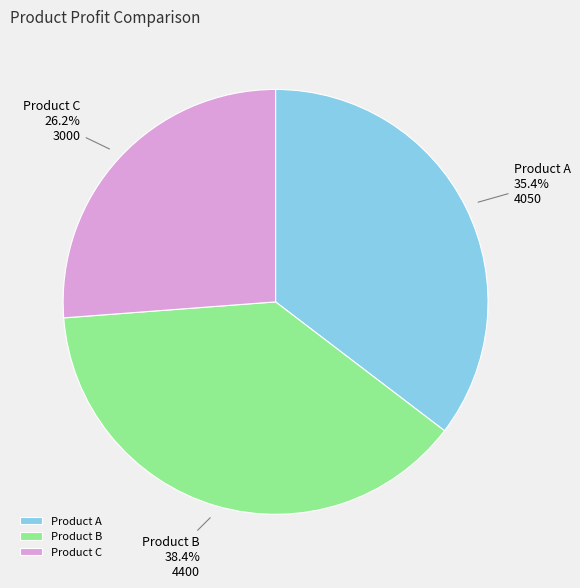

Approximately how many times larger is the value at Product B compared to Product C?

1.5